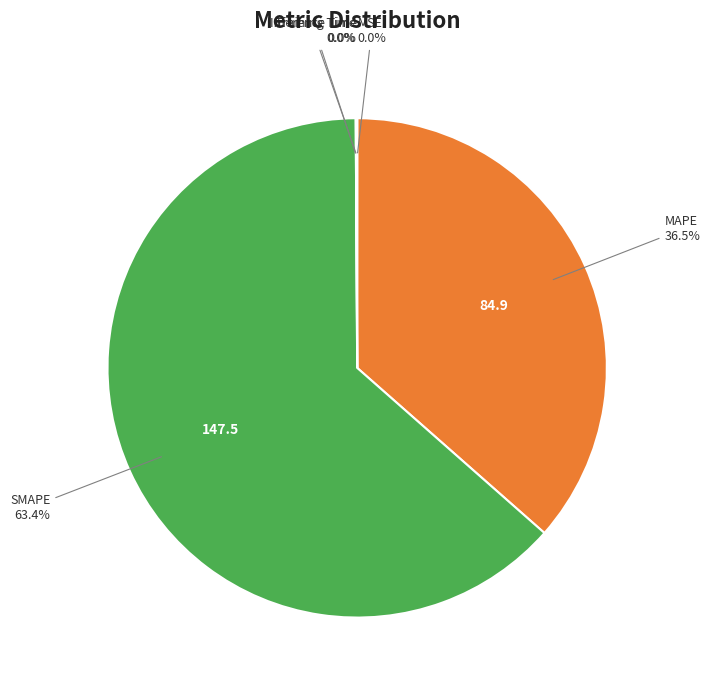

What portion of the pie excludes MAPE?

63.5%